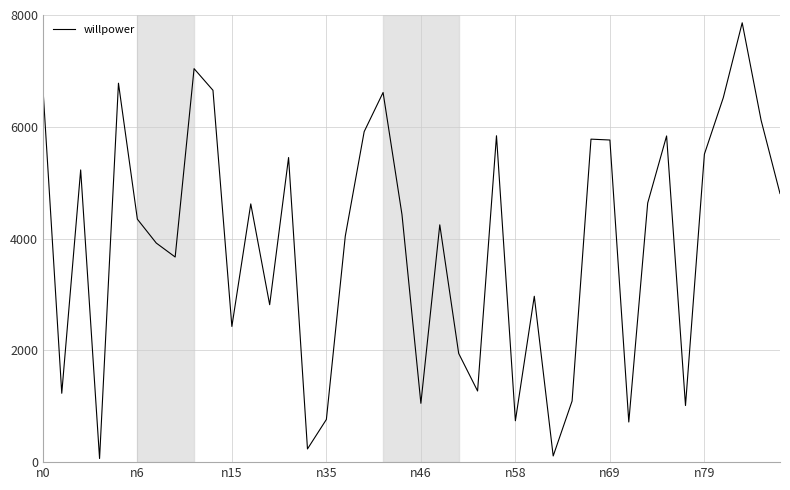

How many interior local valleys (lower than both neighbors) does the data have?

12